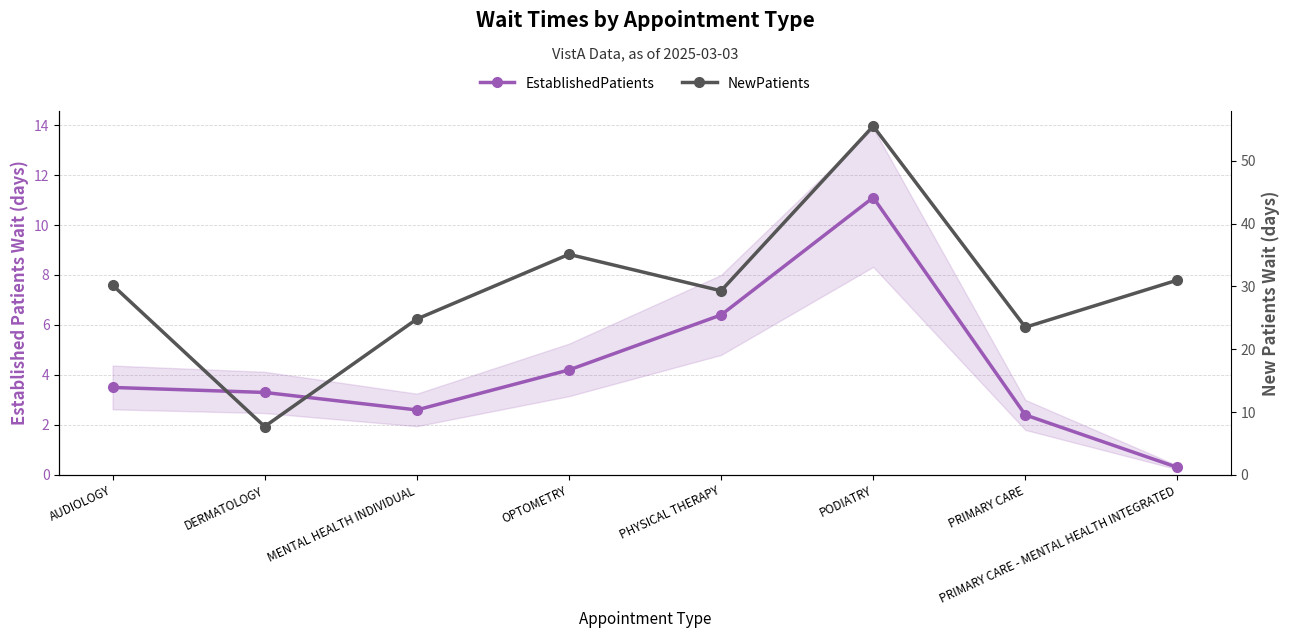

Does the chart have visible grid lines?

Yes